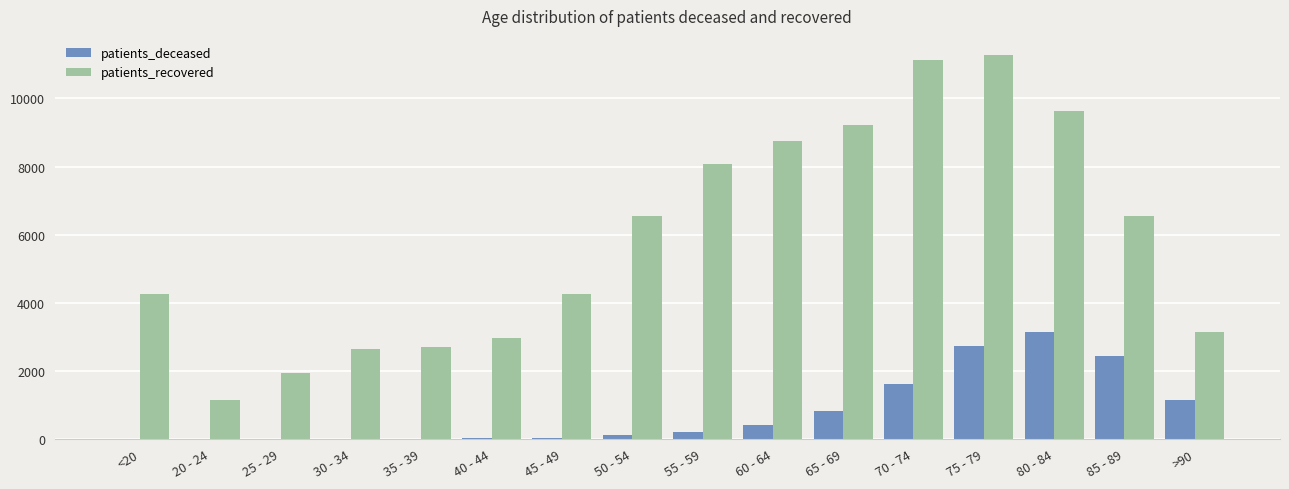

What is the greatest value displayed?

11272